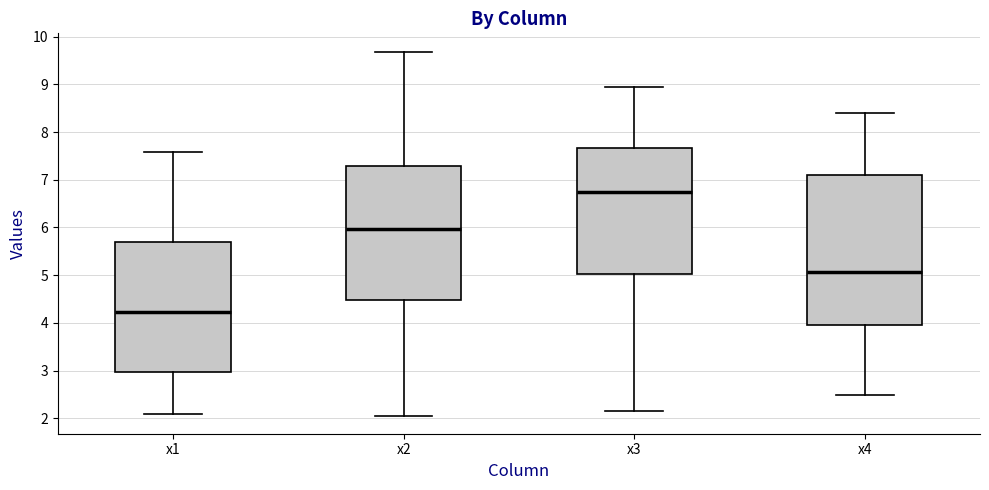

Reading left to right, transcribe this box plot: for each box, give where its median line is, the range the box spans, and where its two whiskers end, as read against the y-axis. The values are not printed on the chart, so give them approximately, as read against the axis.

x1: median 4.2, box 3.0 to 5.7, whiskers 2.1 to 7.6
x2: median 6.0, box 4.5 to 7.3, whiskers 2.1 to 9.7
x3: median 6.7, box 5.0 to 7.7, whiskers 2.2 to 9.0
x4: median 5.1, box 4.0 to 7.1, whiskers 2.5 to 8.4